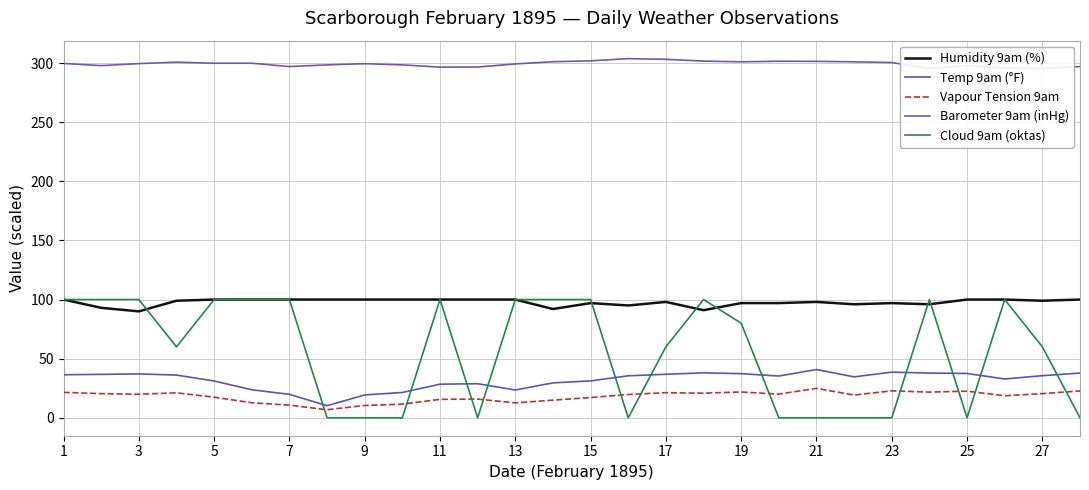

At which category is the sum across all series the highest?

1